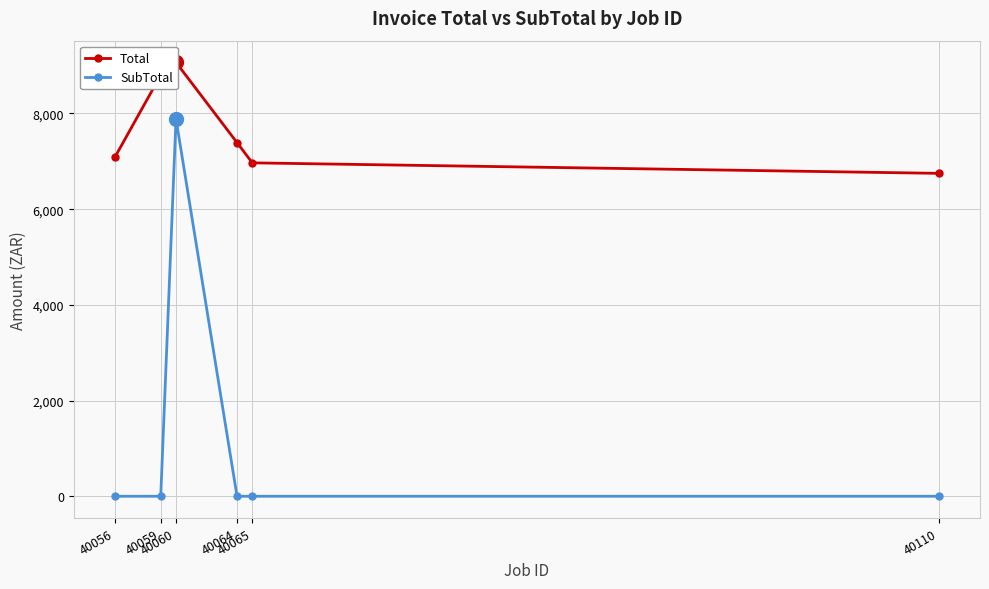

Rank the categories by Total value from lowest to highest.

40110, 40065, 40056, 40064, 40059, 40060